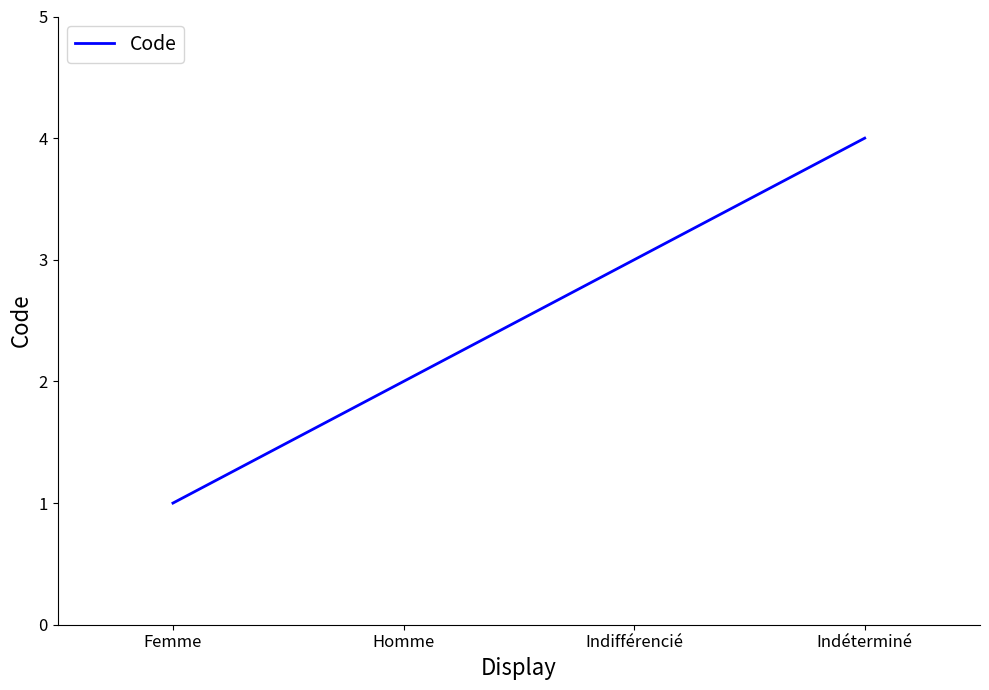

Which has a higher value, Homme or Femme?

Homme